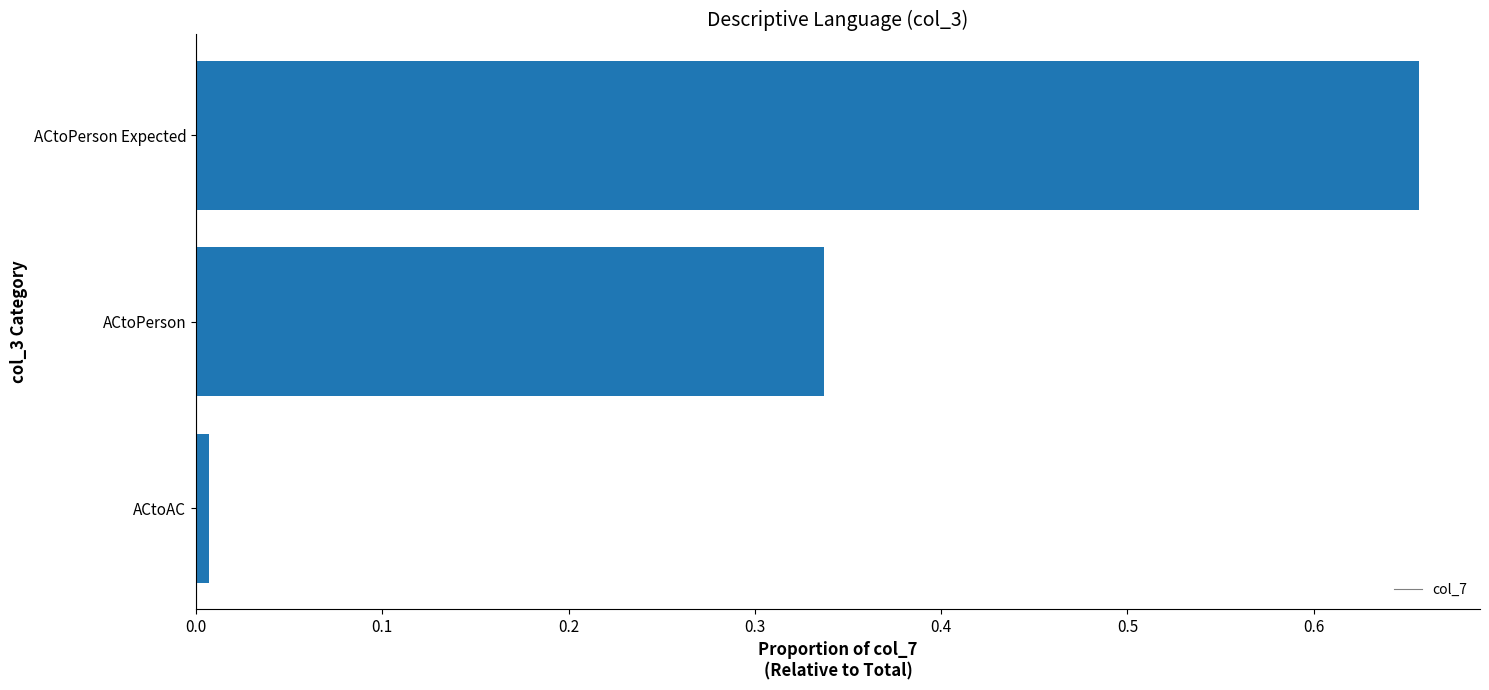

At which category does the chart reach its peak across all series?

ACtoPerson Expected